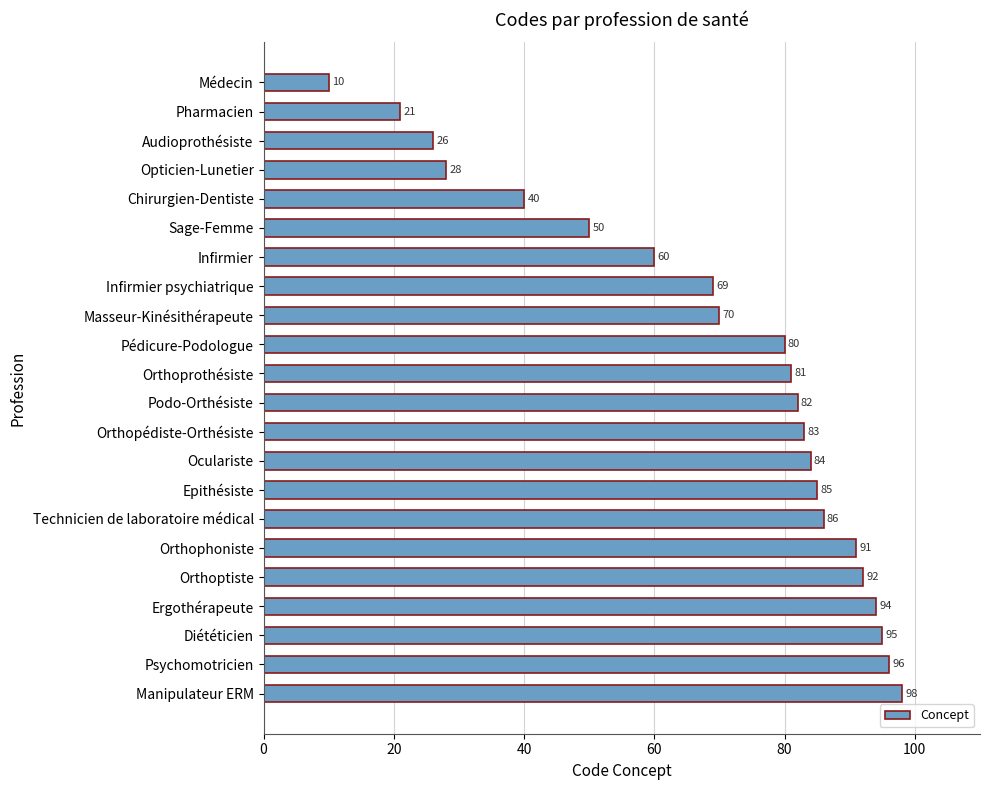

What is the minimum value shown in the chart?

10